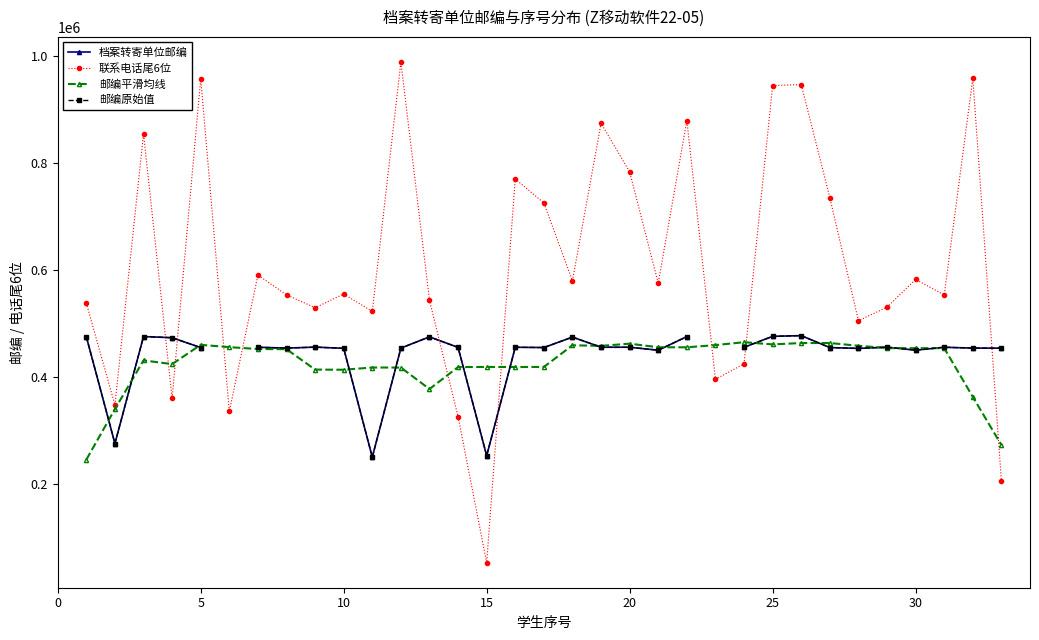

How many interior local valleys does the 档案转寄单位邮编 series have?

8